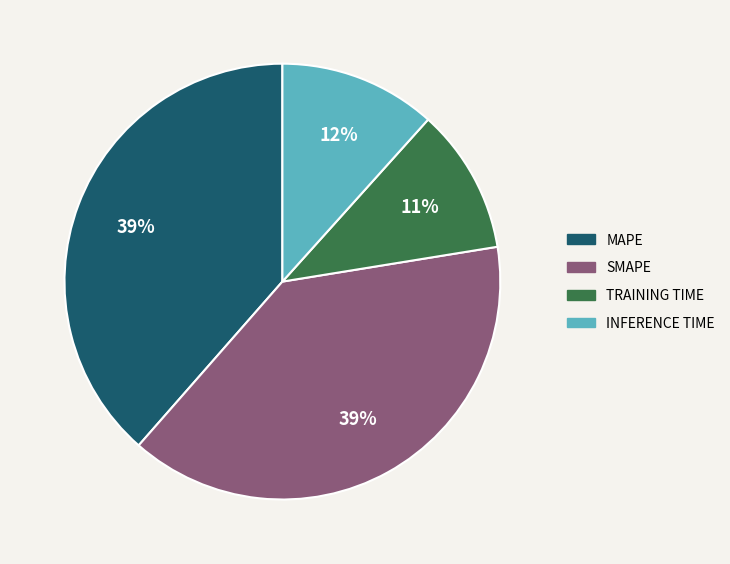

Does any single category account for the majority?

No